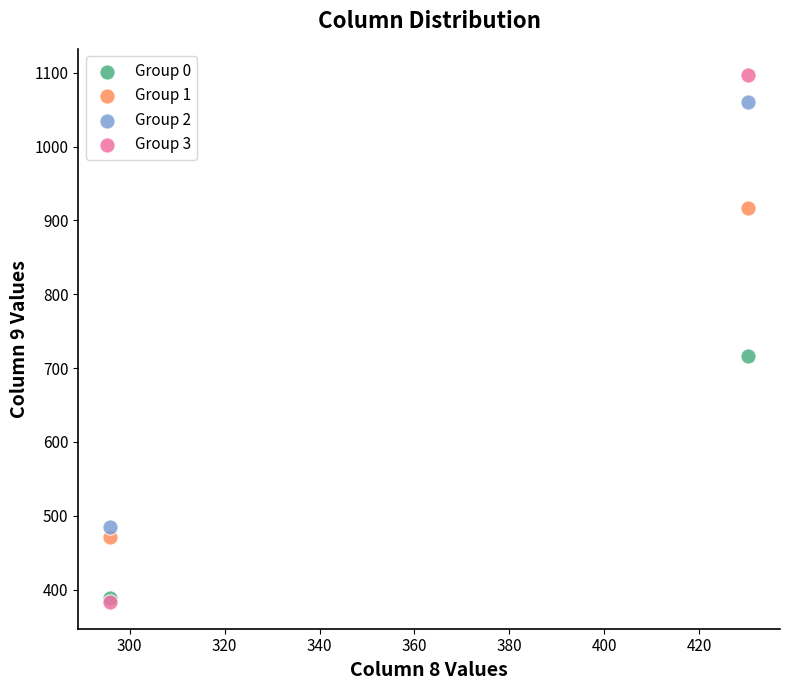

Which series reaches the maximum Y coordinate?

Group 3